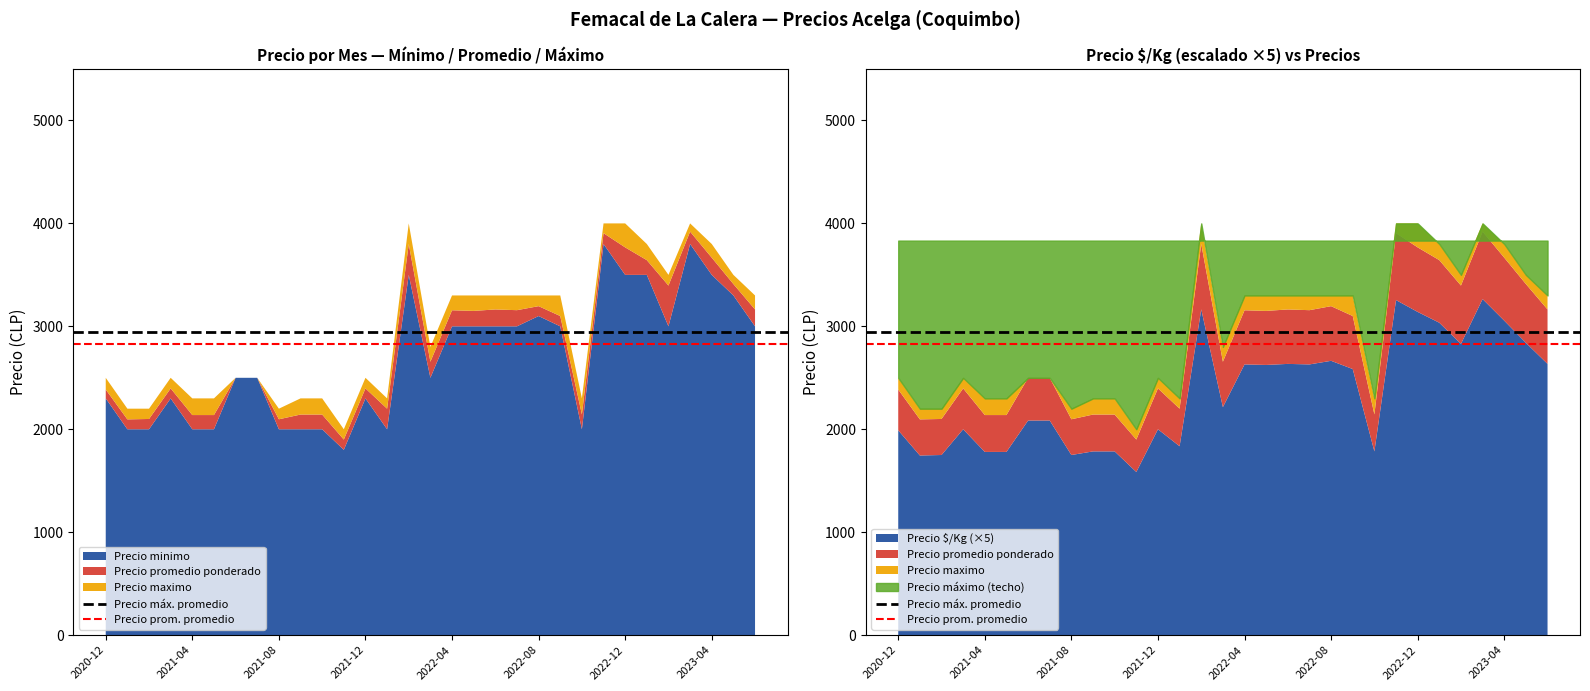

The Precio máx. promedio series shows 2948.4 at 2020-12. True or false?

True